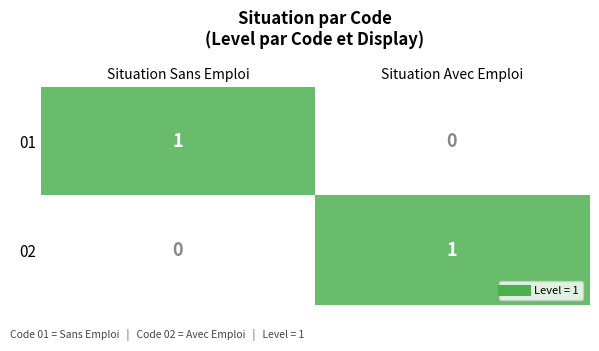

At Situation Sans Emploi, list the series in order from largest to smallest.

01, 02